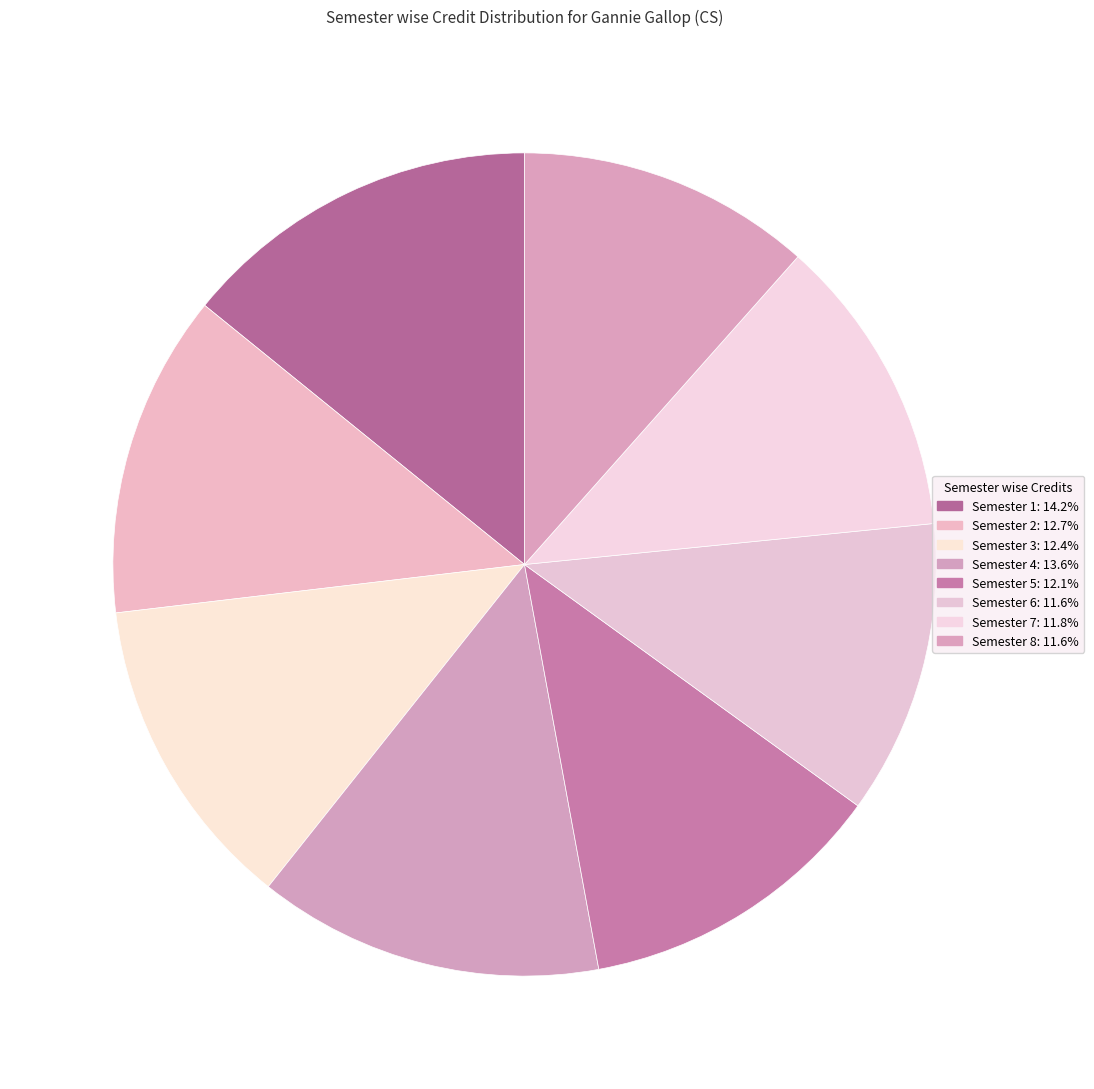

Is Semester 2 the majority of the pie?

No